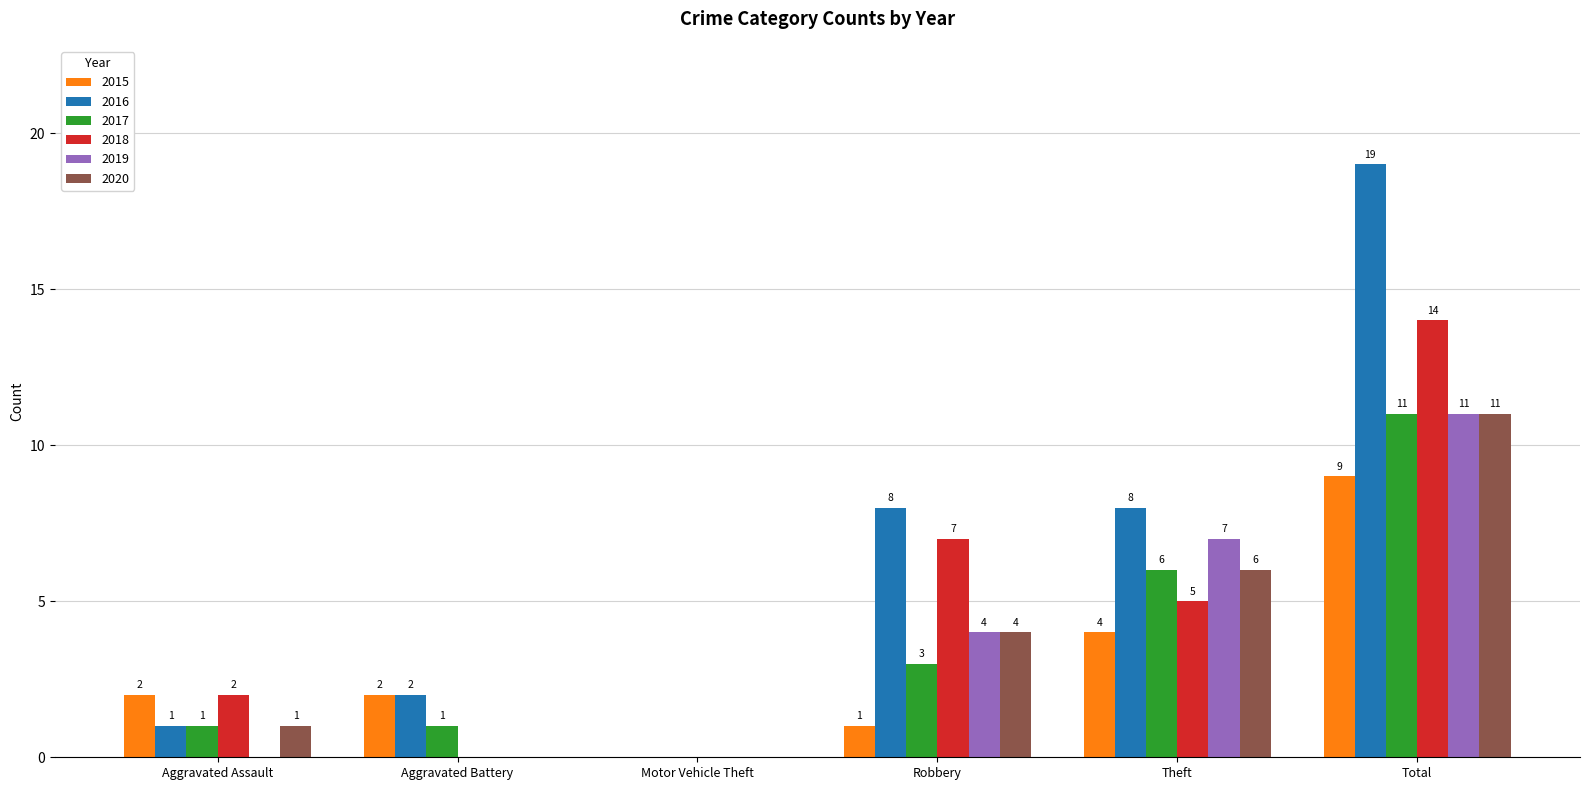

What is the sum of all 2018 values?

28